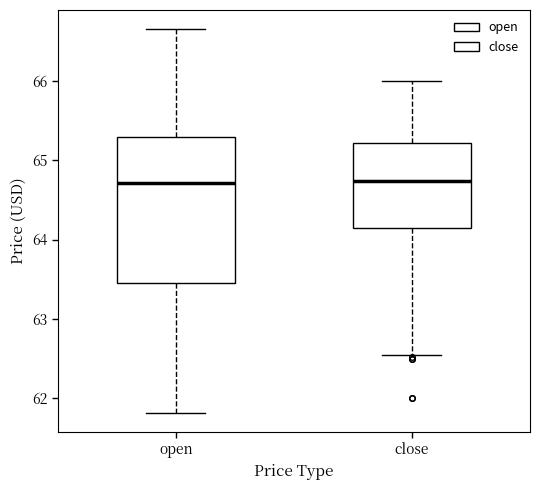

Which box is the tallest, from its lower edge to its upper edge?

open